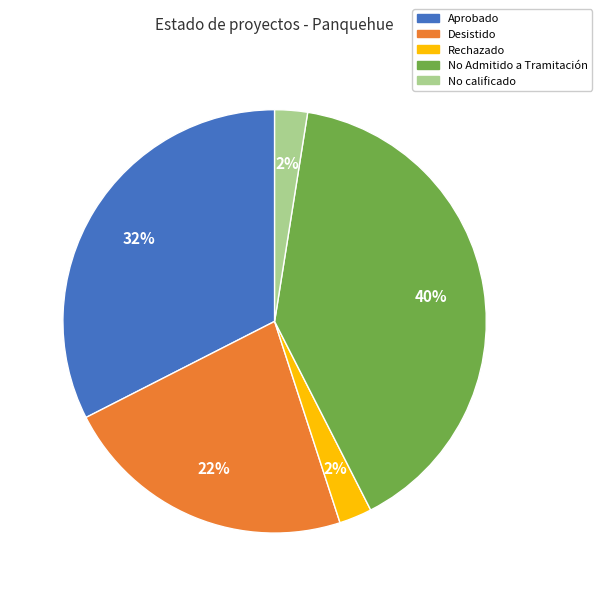

Which slice is the largest?

No Admitido a Tramitación